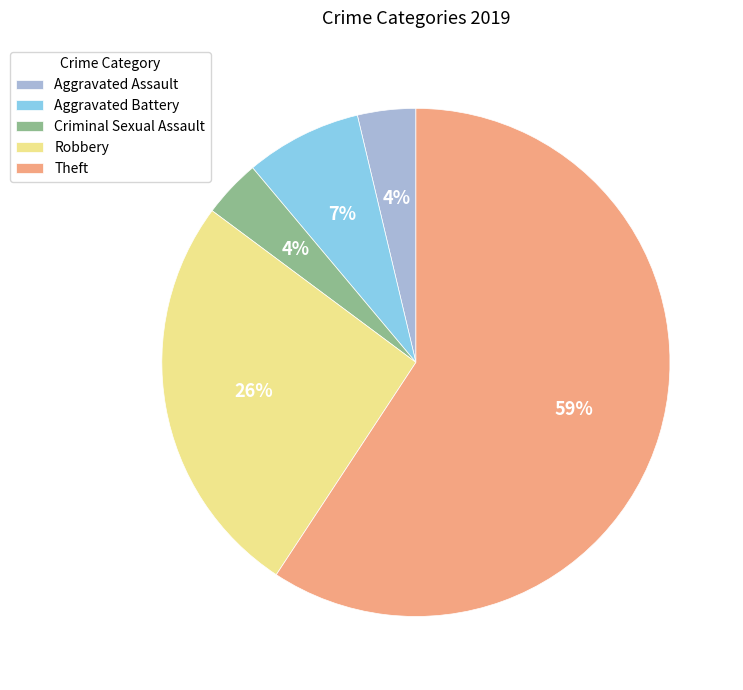

To the nearest percent, what is the difference between the Aggravated Assault and Robbery slice percentages?

22%